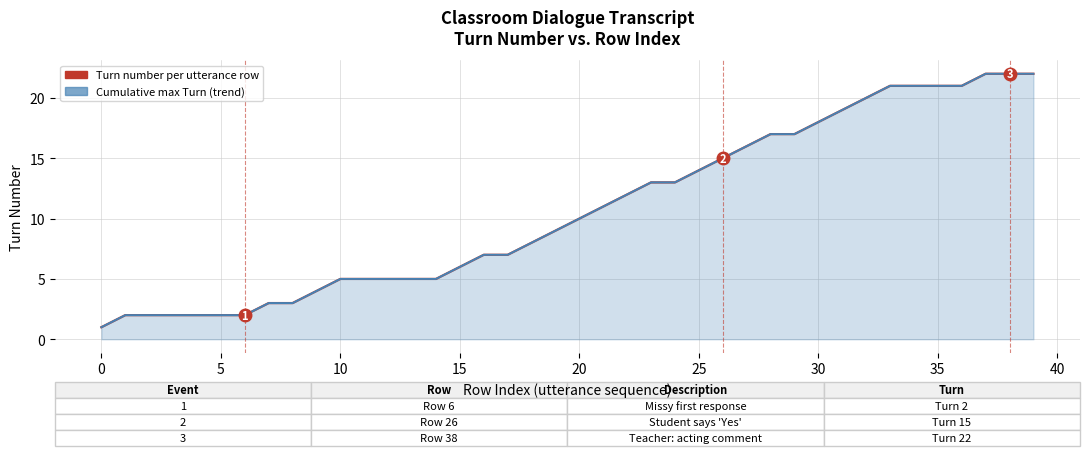

Reading left to right, transcribe all the data shown in this chart.

Turn number per utterance row: 1	2	2	2	2	2	2	3	3	4	5	5	5	5	5	6	7	7	8	9	10	11	12	13	13	14	15	16	17	17	18	19	20	21	21	21	21	22	22	22
Cumulative max Turn (trend): 1	2	2	2	2	2	2	3	3	4	5	5	5	5	5	6	7	7	8	9	10	11	12	13	13	14	15	16	17	17	18	19	20	21	21	21	21	22	22	22